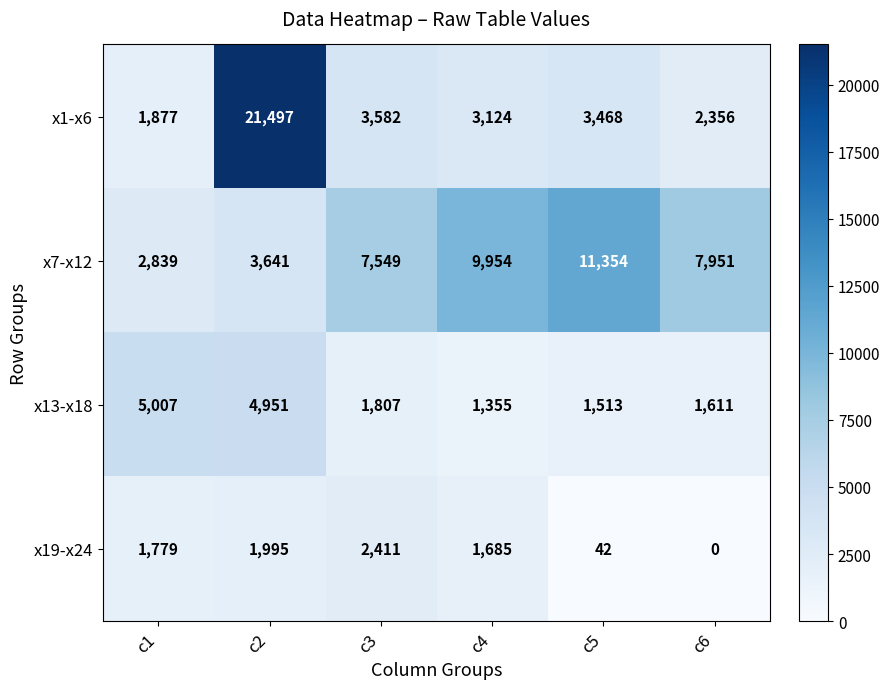

The value of x19-x24 at c6 is 0. True or false?

True